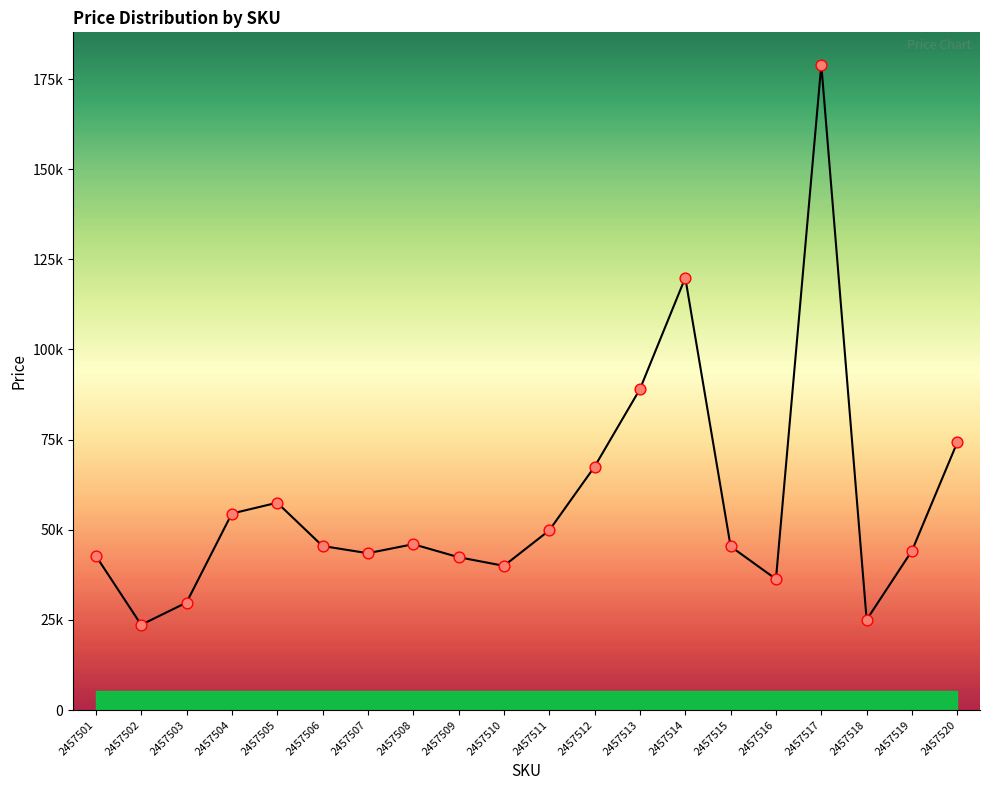

What is the change in value from 2457510 to 2457511?

+9828